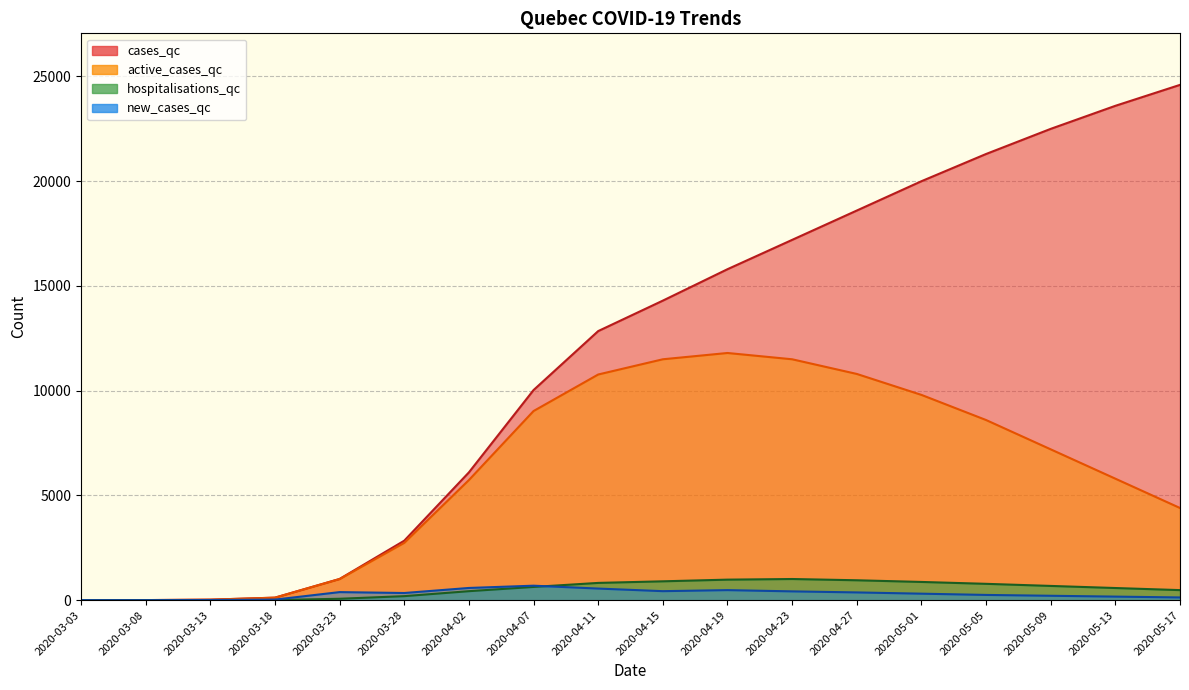

Is it true that cases_qc equals 2 at 2020-03-08?

False